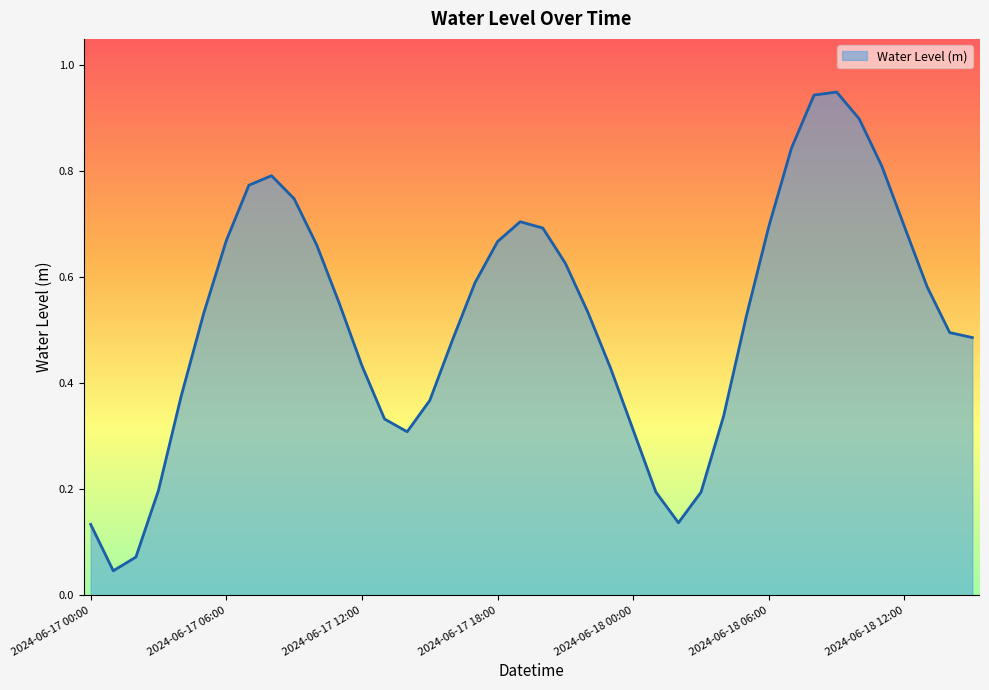

Is this an area chart (filled region under the line)?

Yes